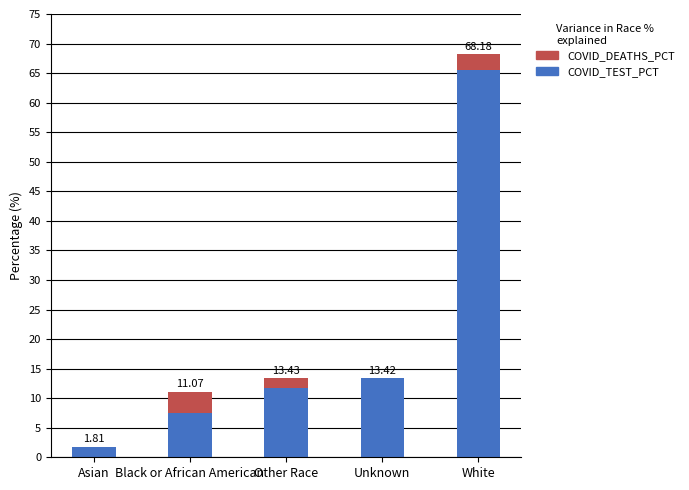

At which label does COVID_TEST_PCT first exceed 11?

Other Race